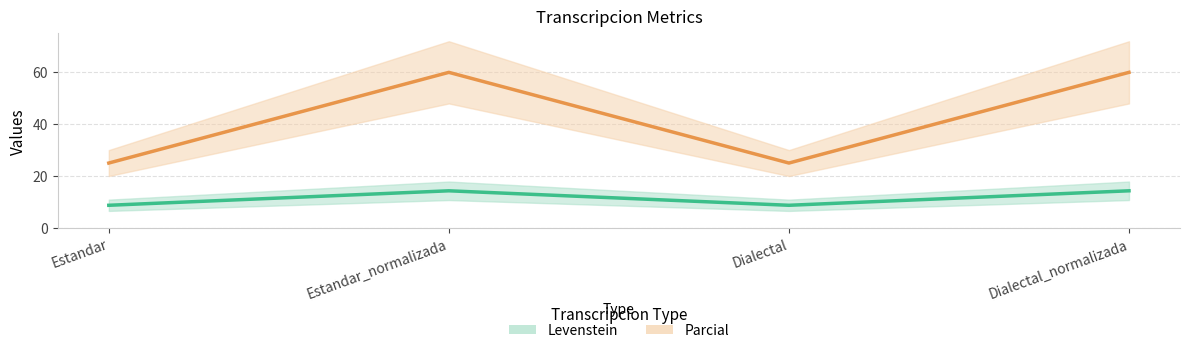

How many lines are shown in the chart?

2